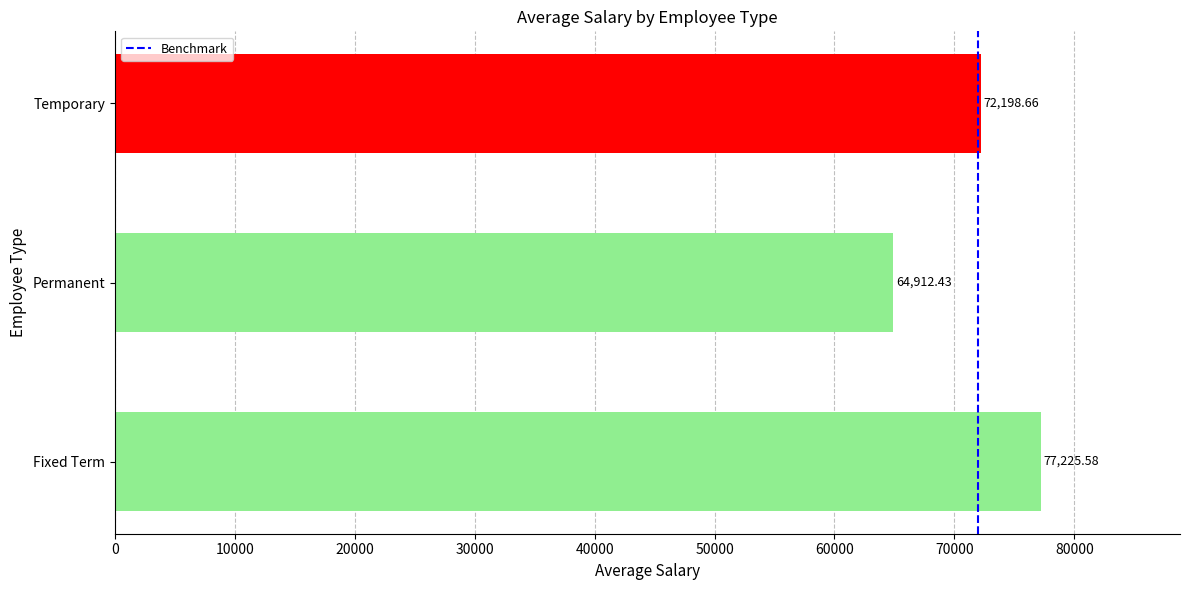

What is the ratio of the value at Fixed Term to the value at Permanent?

1.2